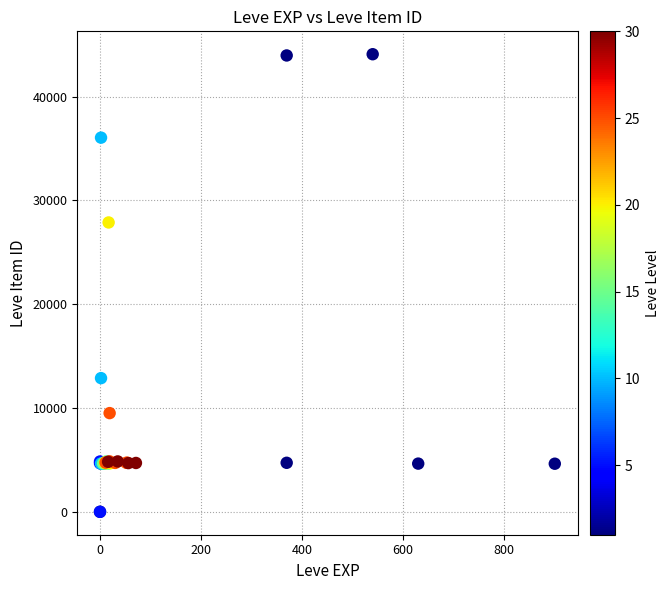

What Y value in the scatter plot is closest to 22048?

27884